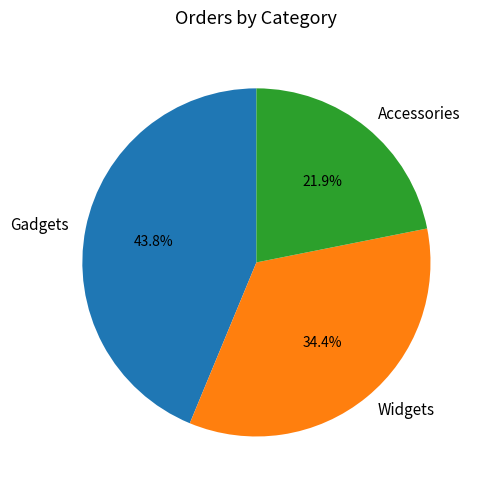

Is there any slice that represents more than half of the pie?

No